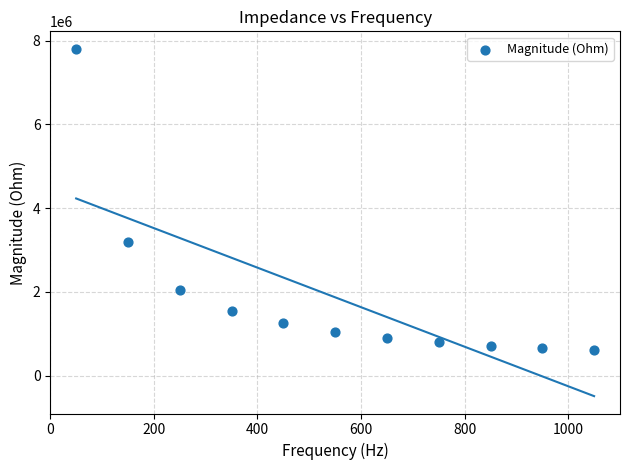

What Y value in the scatter plot is closest to 4206468?

3183944.9